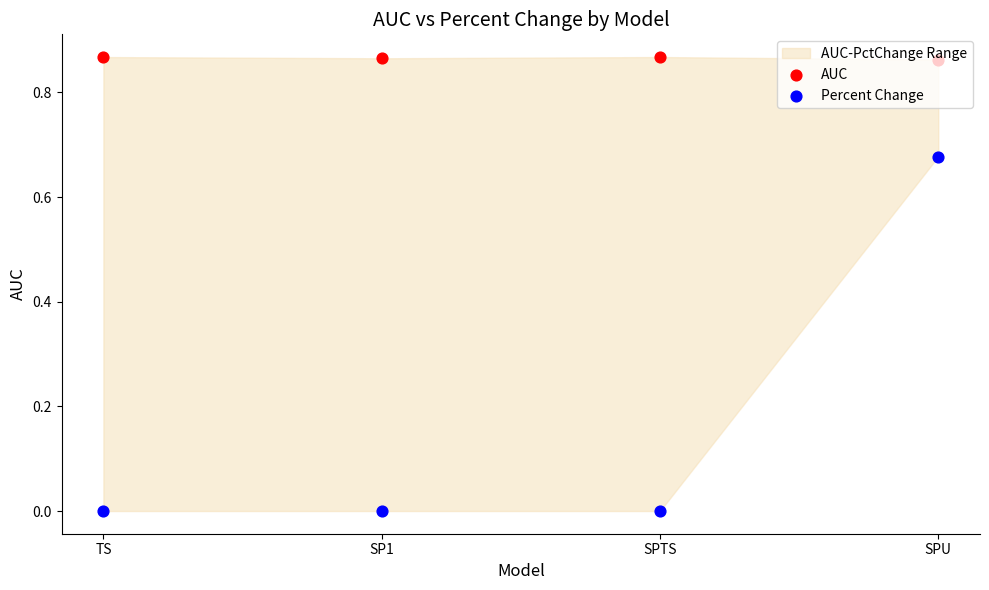

Which series reaches the maximum Y coordinate?

AUC